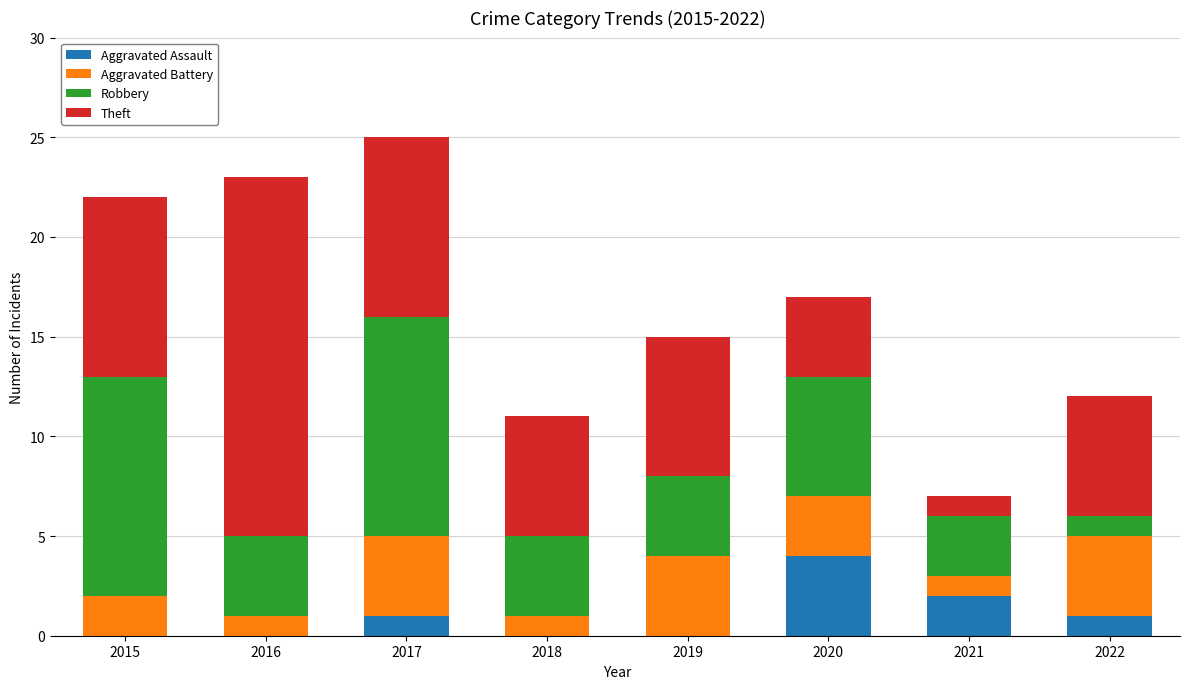

The Aggravated Assault series shows 2 at 2016. True or false?

False